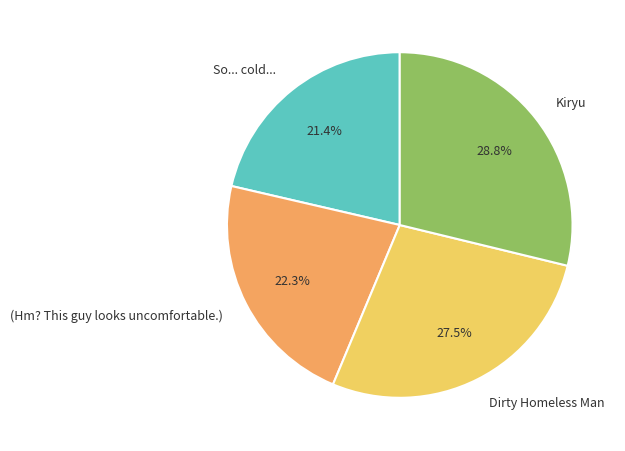

What is the largest slice in the pie chart?

Kiryu